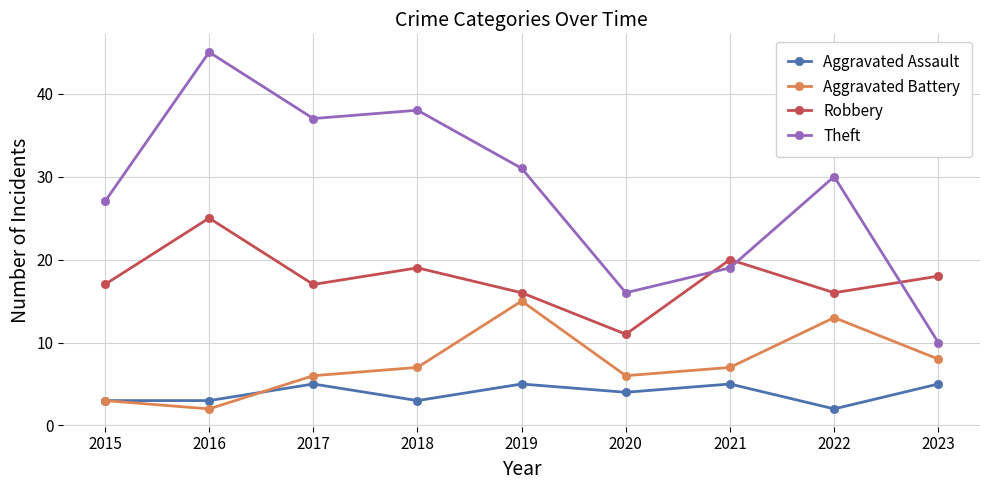

What is the approximate value of Aggravated Battery at 2022?

13